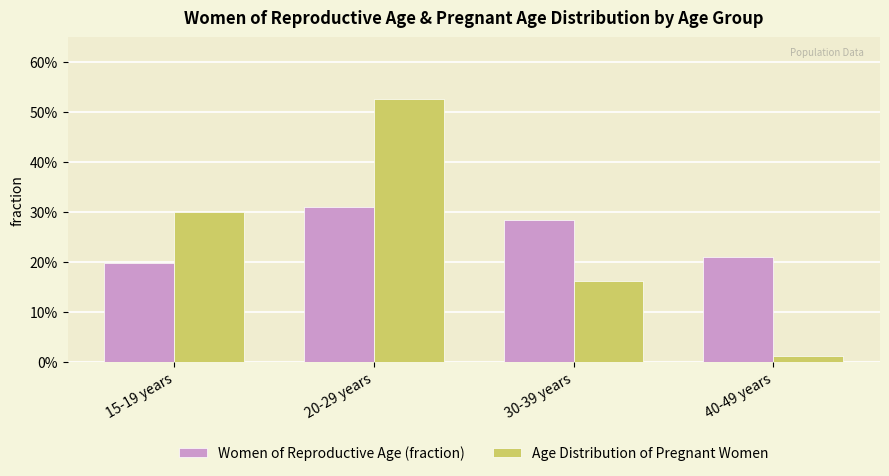

What is the difference between the maximum and minimum values in the Age Distribution of Pregnant Women series?

0.5